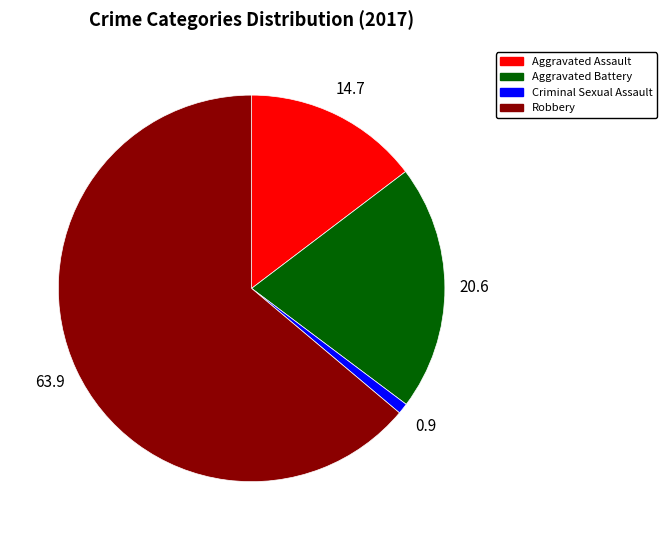

Rank the categories by value from highest to lowest.

Robbery, Aggravated Battery, Aggravated Assault, Criminal Sexual Assault